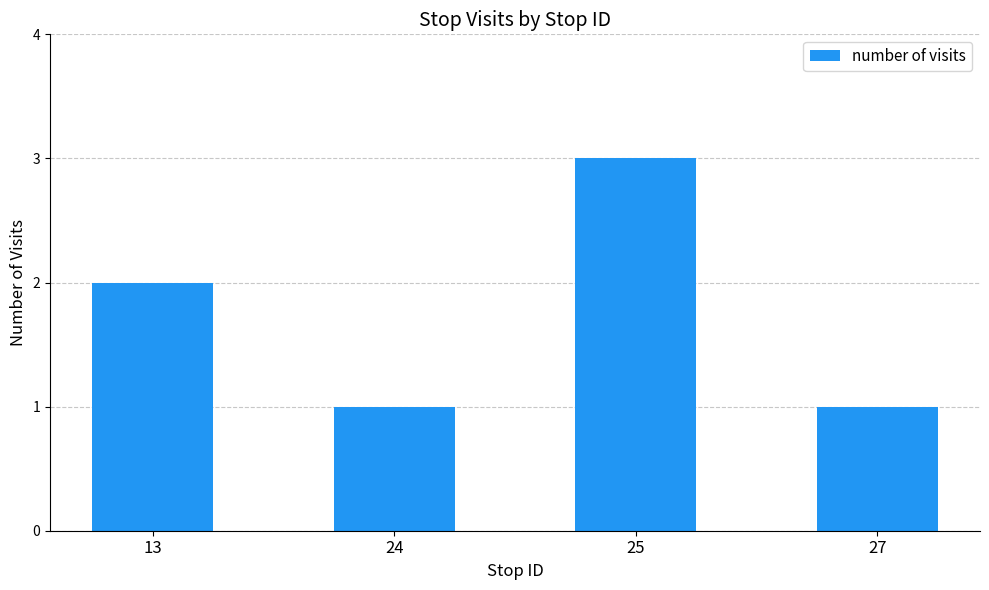

How many values are below 2?

2